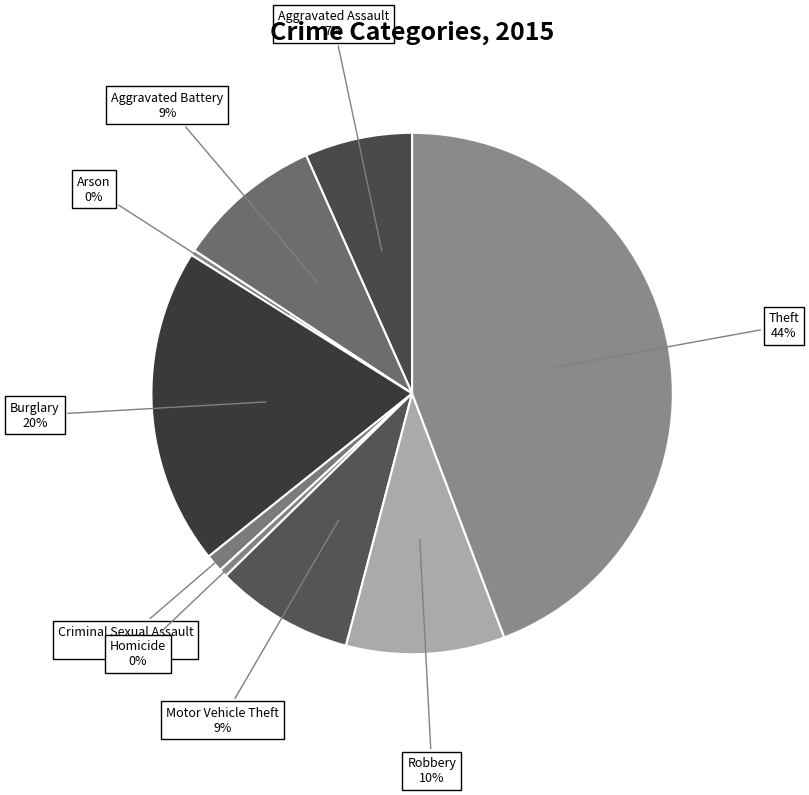

Is Burglary the majority of the pie?

No